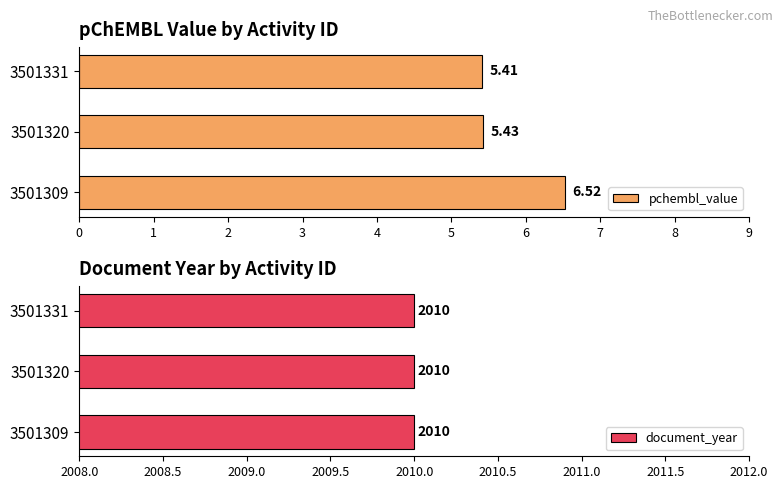

What are all the series names shown in the legend?

pchembl_value, document_year